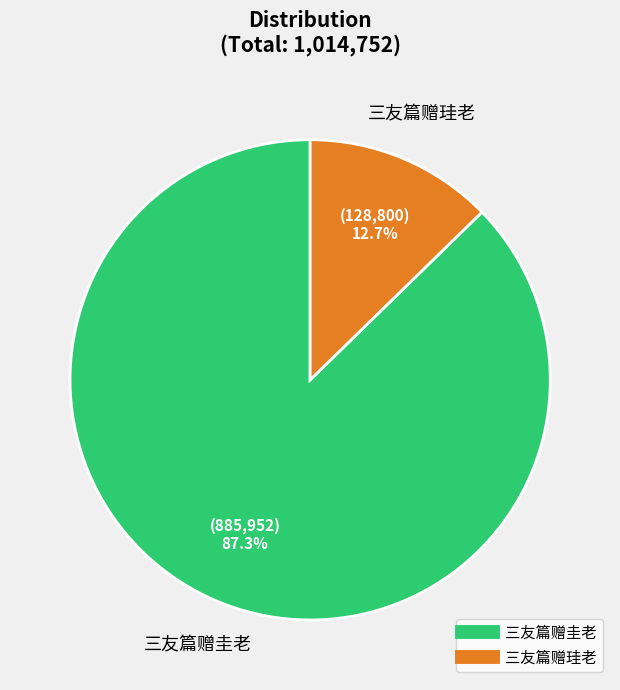

What is the ratio of the value at 三友篇赠珪老 to the value at 三友篇赠圭老?

0.1